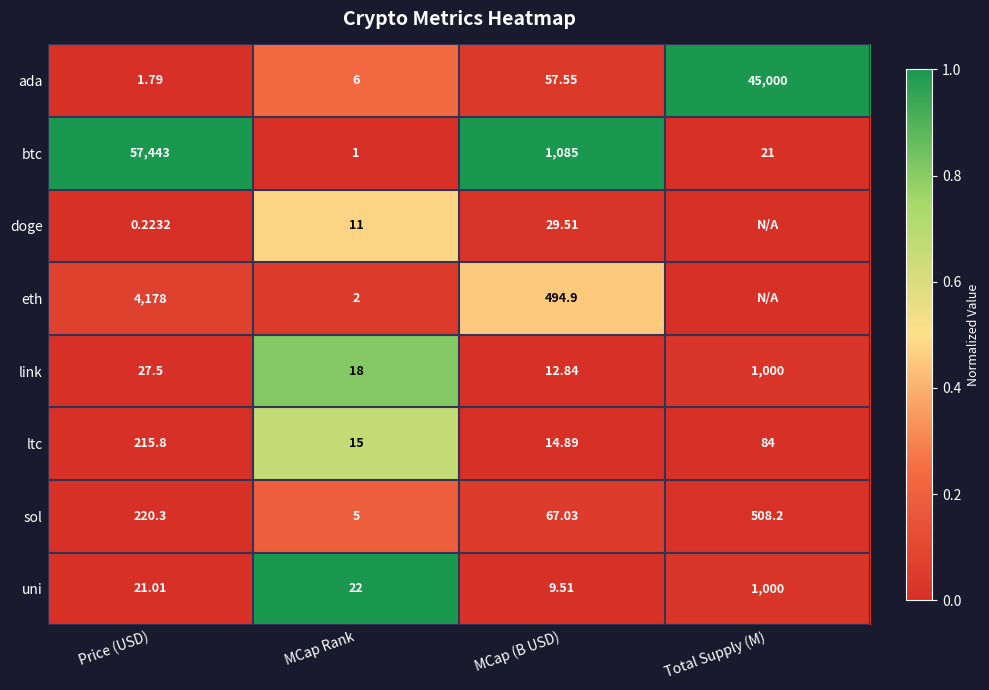

At which label does link first exceed 27?

Price (USD)